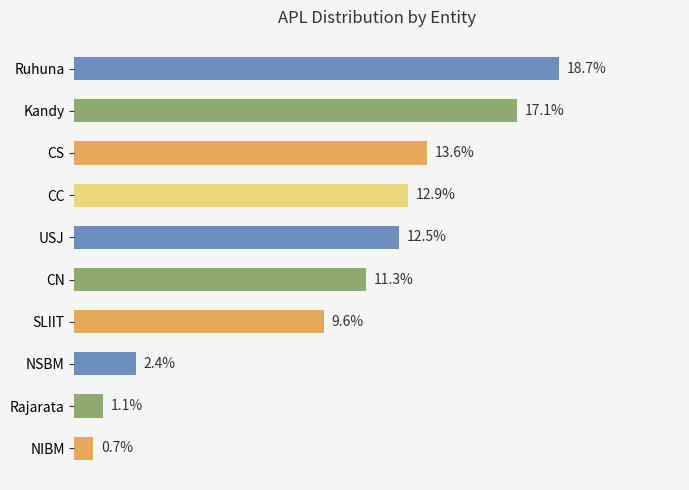

Which has a higher value, CN or Kandy?

Kandy